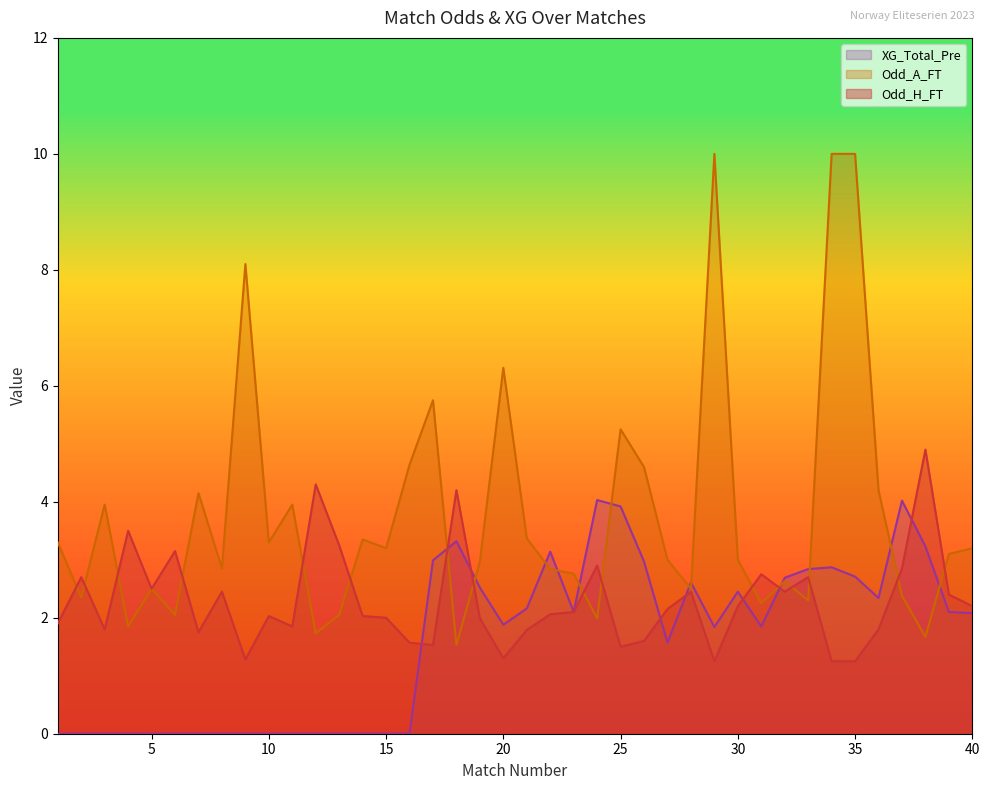

How many lines are shown in the chart?

3